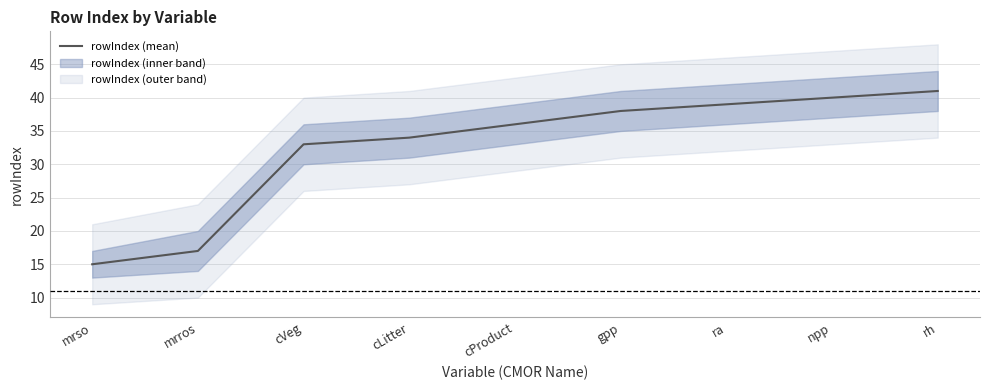

Does the chart display data point markers on the line(s)?

No